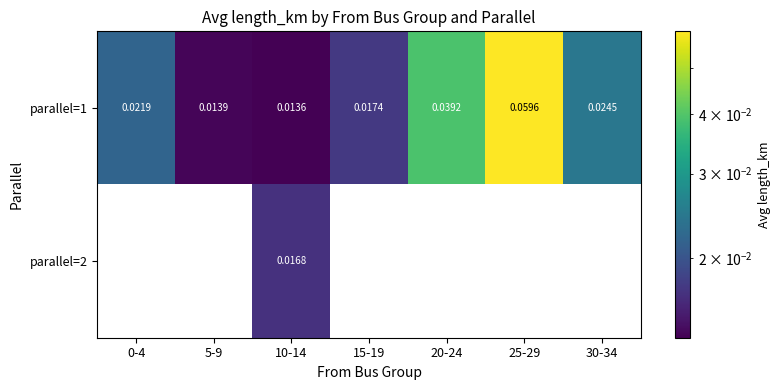

At 15-19, list the series in order from largest to smallest.

parallel=1, parallel=2